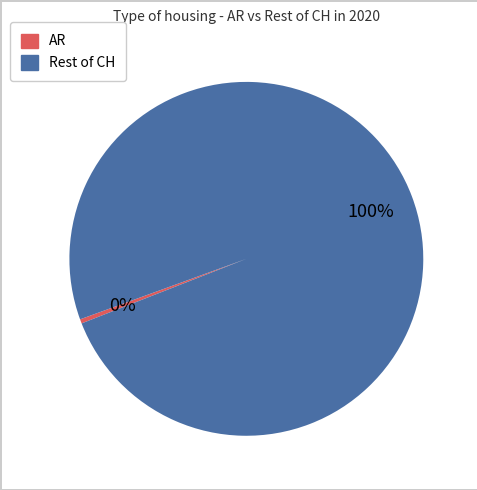

To the nearest percent, what is the average slice percentage?

50%